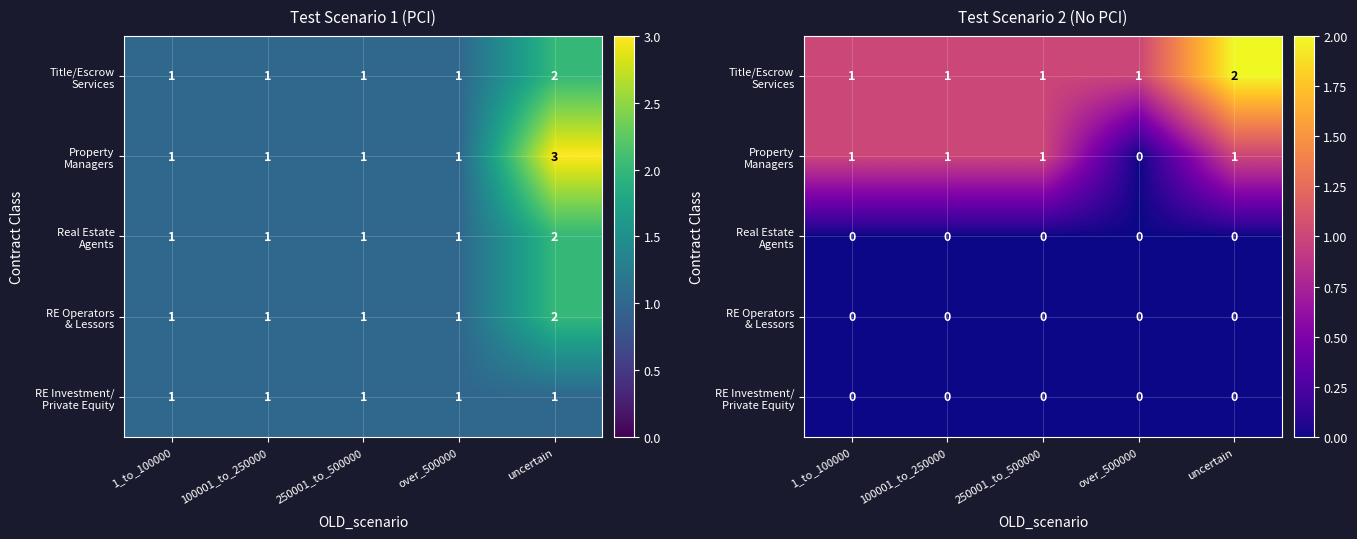

Which category has the lowest value in the RE Operators & Lessors series?

1_to_100000